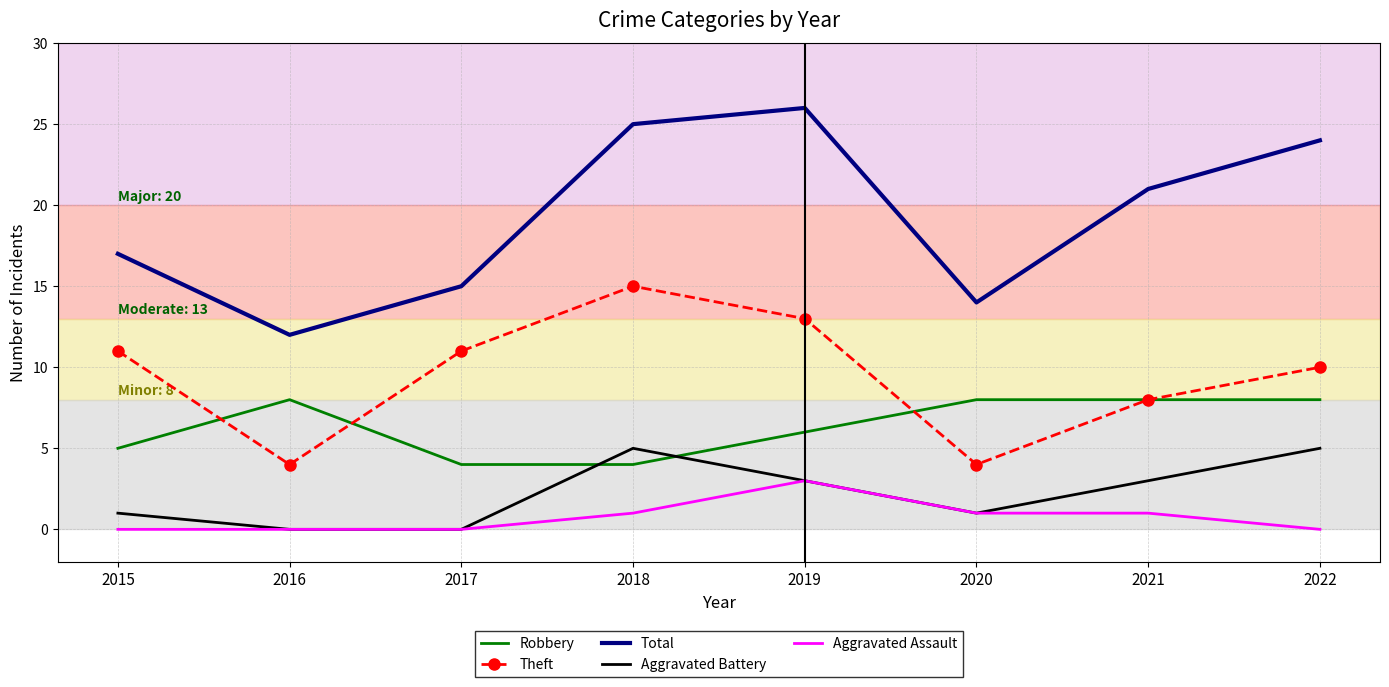

Is the value of Aggravated Battery at 2016 greater than the value of Theft at 2019?

No